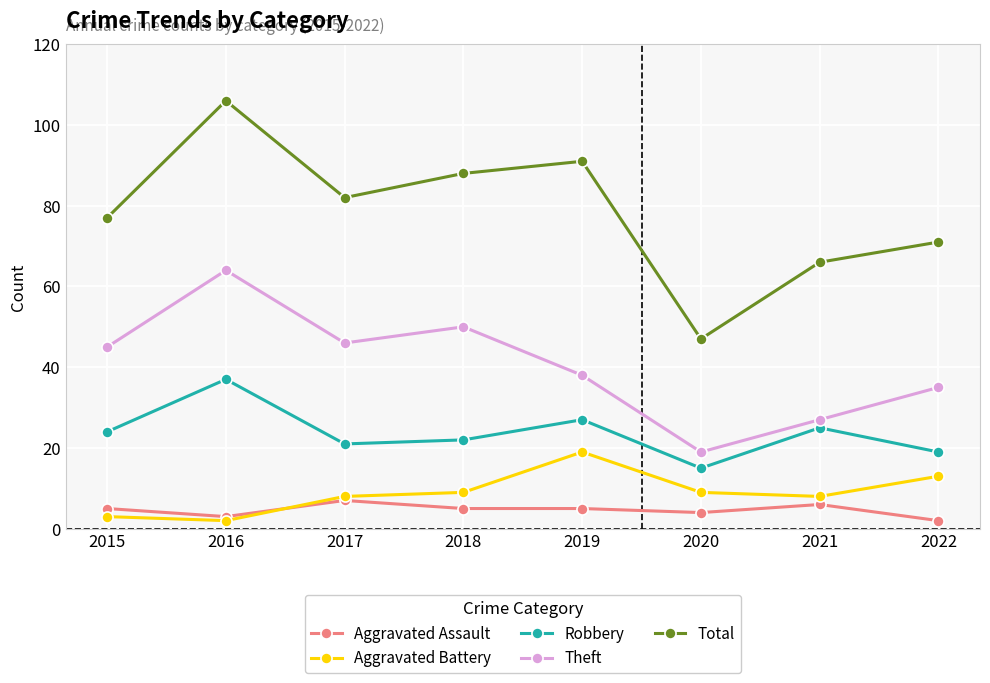

The value of Total at 2022 is 71. True or false?

True